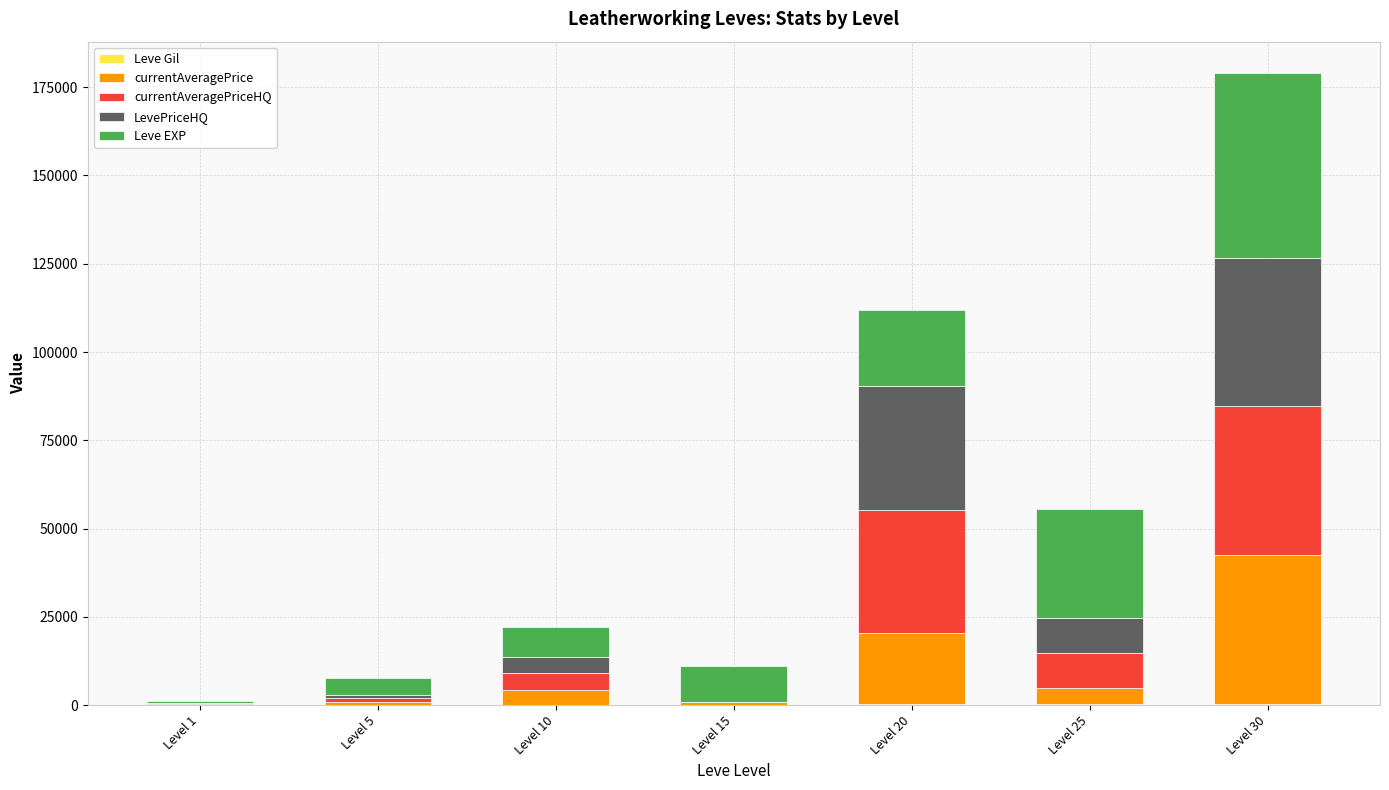

At which category is the sum across all series the highest?

Level 30